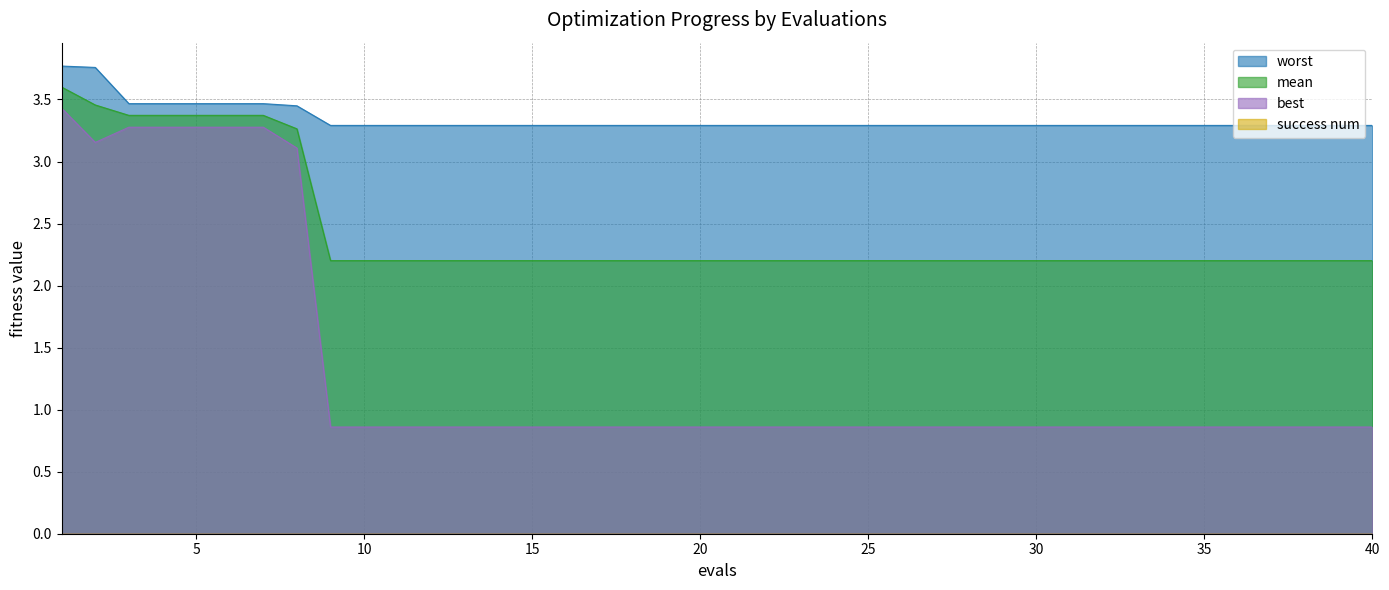

The value of best at 18 is 1.3. True or false?

False